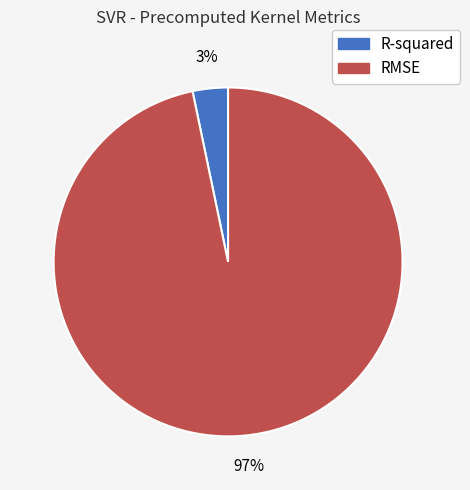

Do R-squared and RMSE together represent more than half of the pie?

Yes